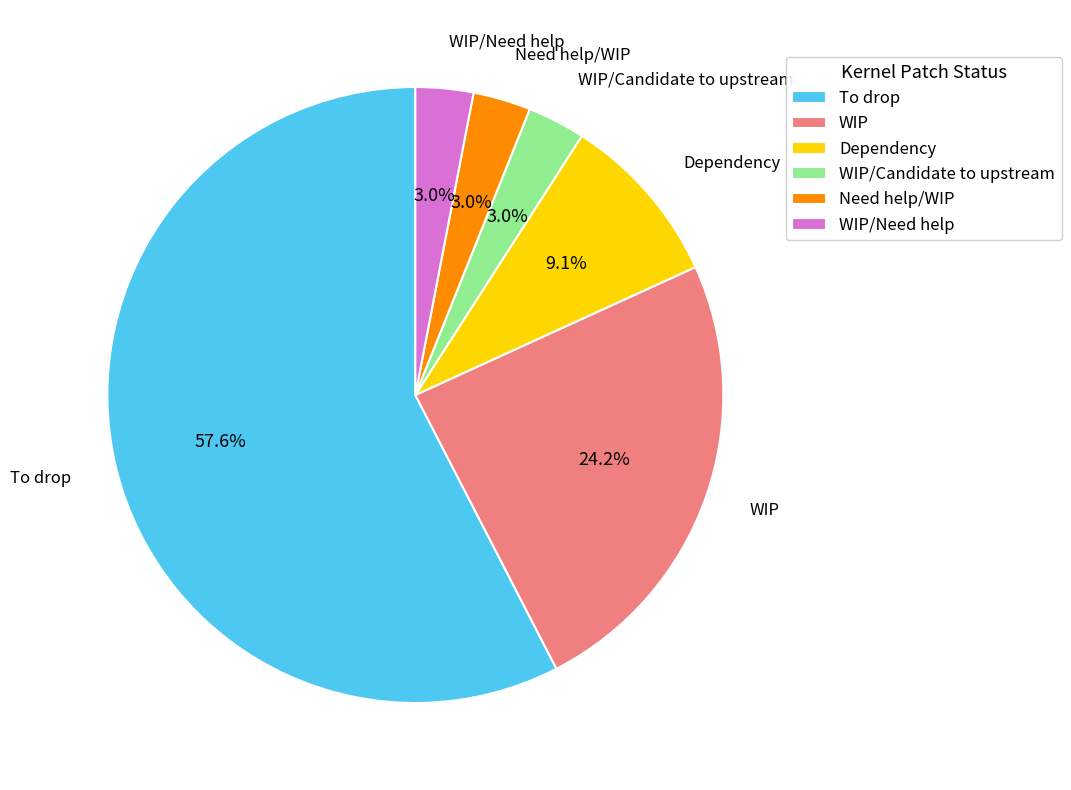

To the nearest percent, what is the difference between the WIP/Need help and Dependency slice percentages?

6%